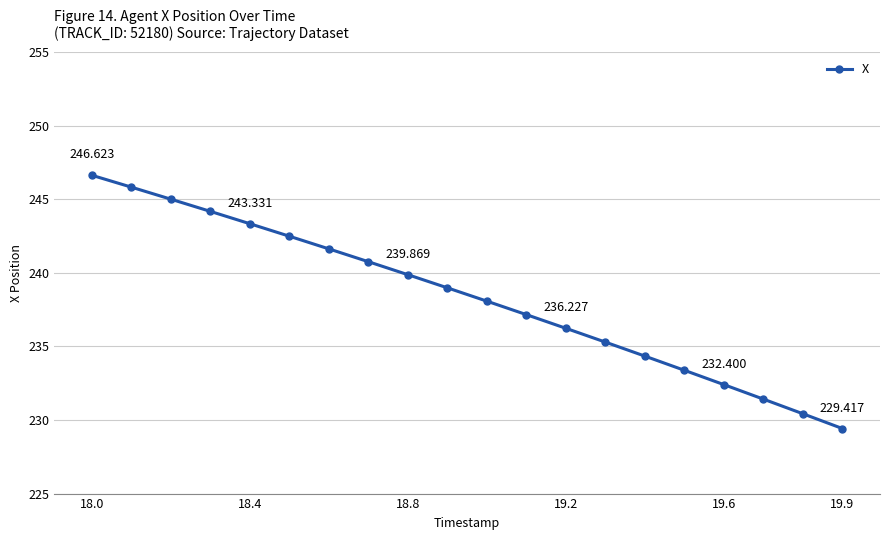

Count the number of categories in the chart.

20